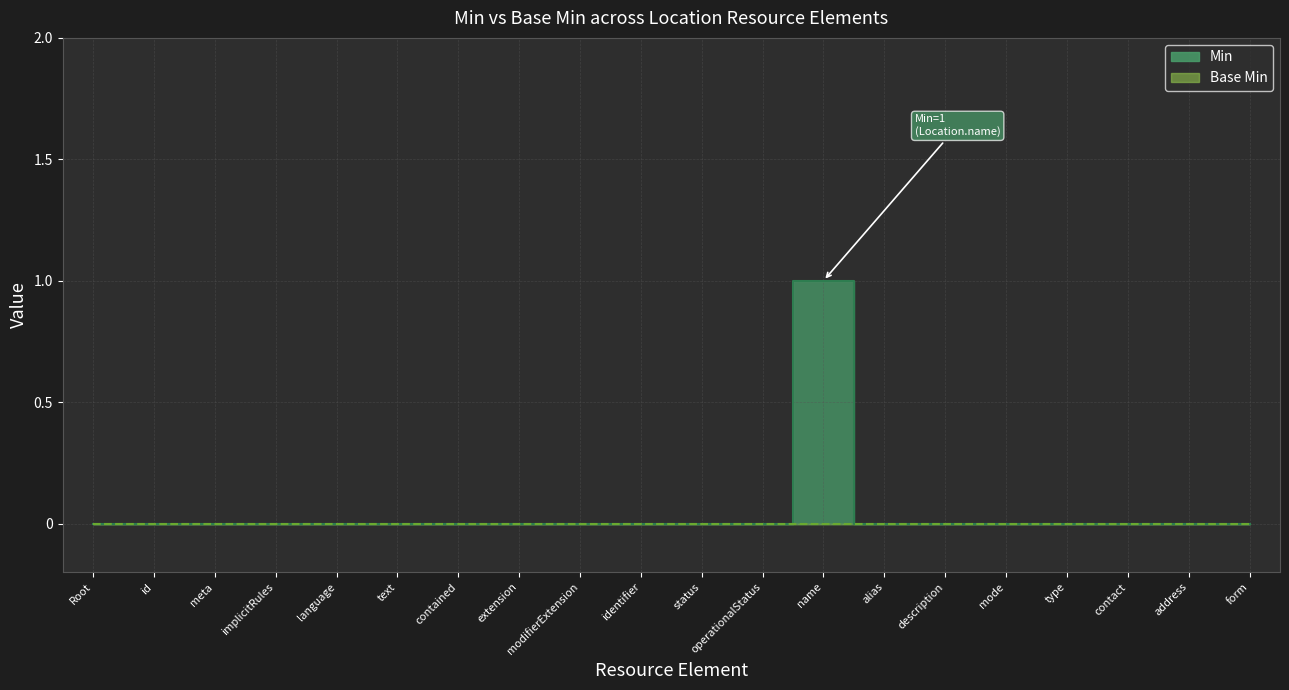

Reading right to left, list all the values displayed in this chart.

0	0	0	0	0	0	0	1	0	0	0	0	0	0	0	0	0	0	0	0